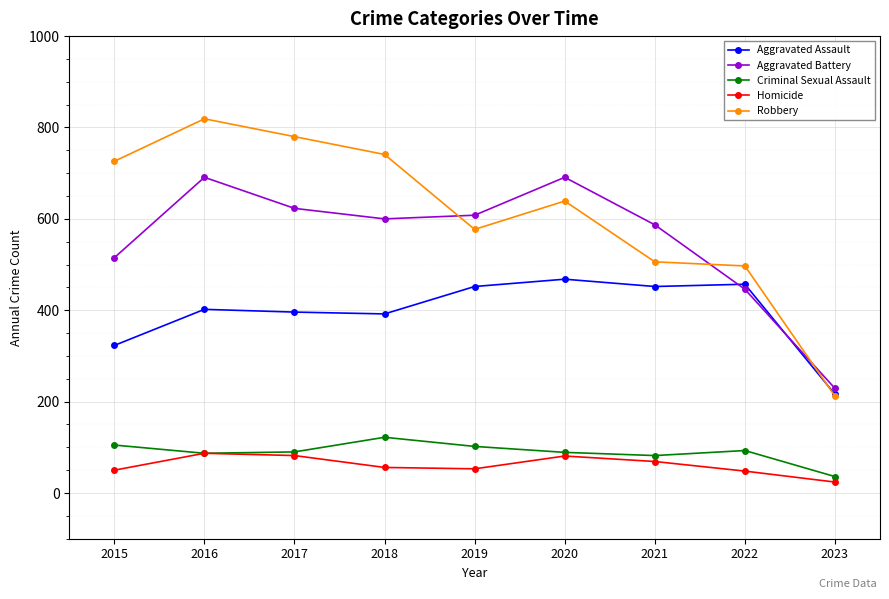

True or false: Aggravated Battery and Criminal Sexual Assault intersect in this chart.

False